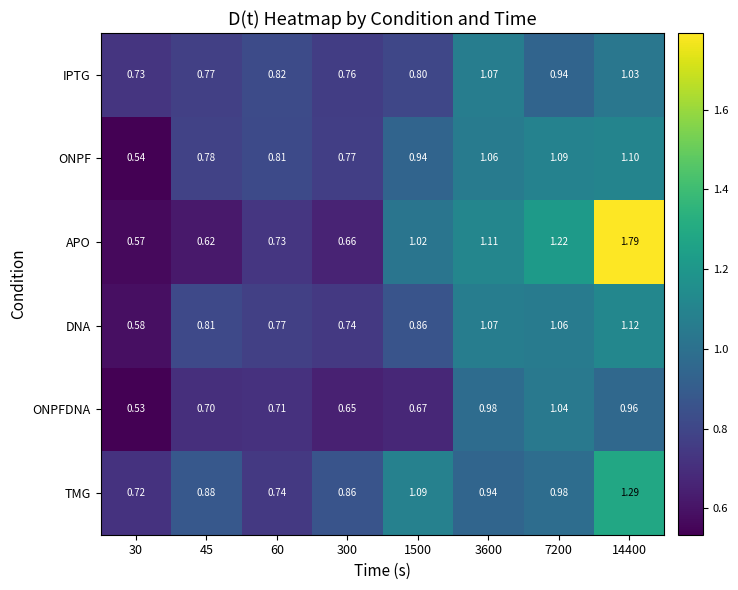

Which series changed the most between 300 and 14400?

APO